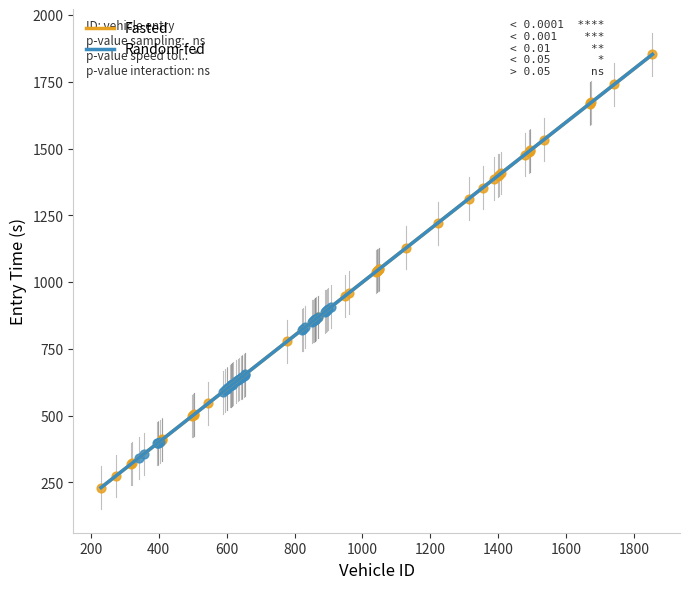

Which series reaches the maximum Y coordinate?

Fasted